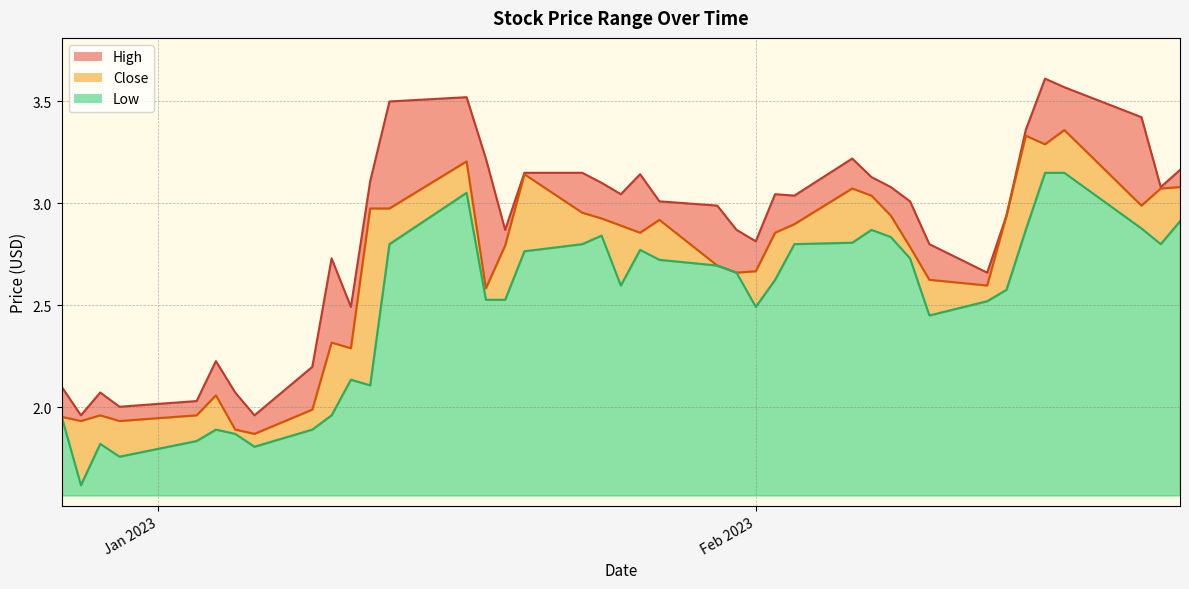

At which category is the sum across all series the highest?

2023-02-17